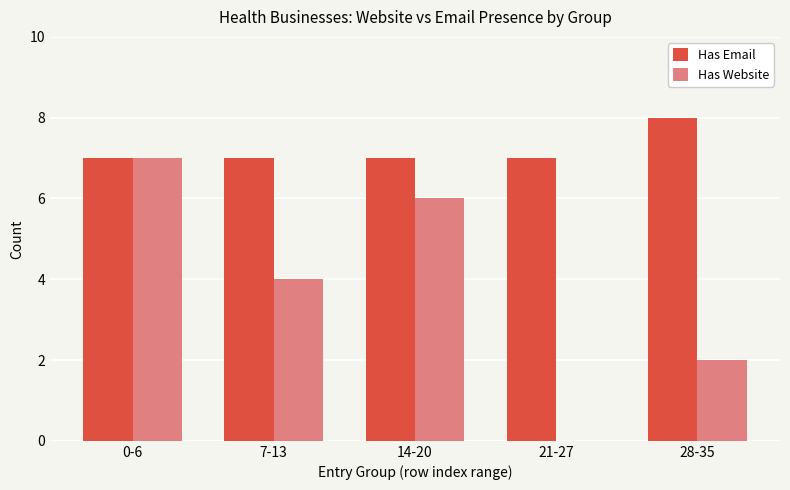

Reading left to right, transcribe all the data shown in this chart.

Has Email: 0-6=7	7-13=7	14-20=7	21-27=7	28-35=8
Has Website: 0-6=7	7-13=4	14-20=6	21-27=0	28-35=2